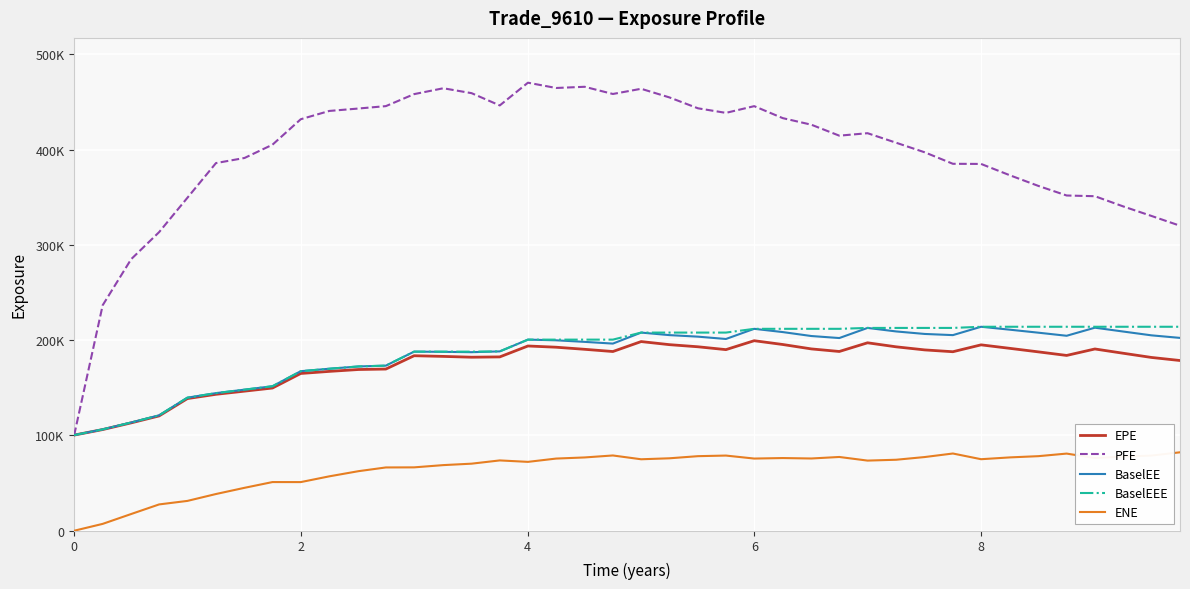

Does the chart display data point markers on the line(s)?

No